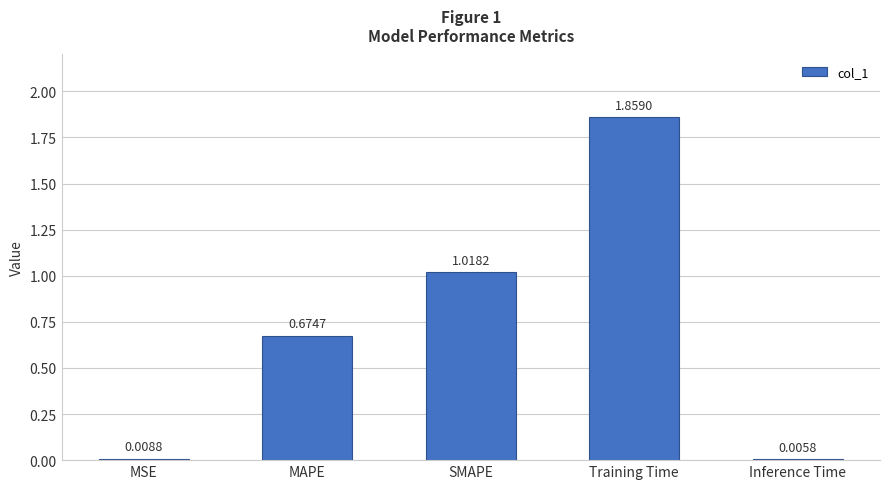

Between MAPE and Training Time, which is larger?

Training Time